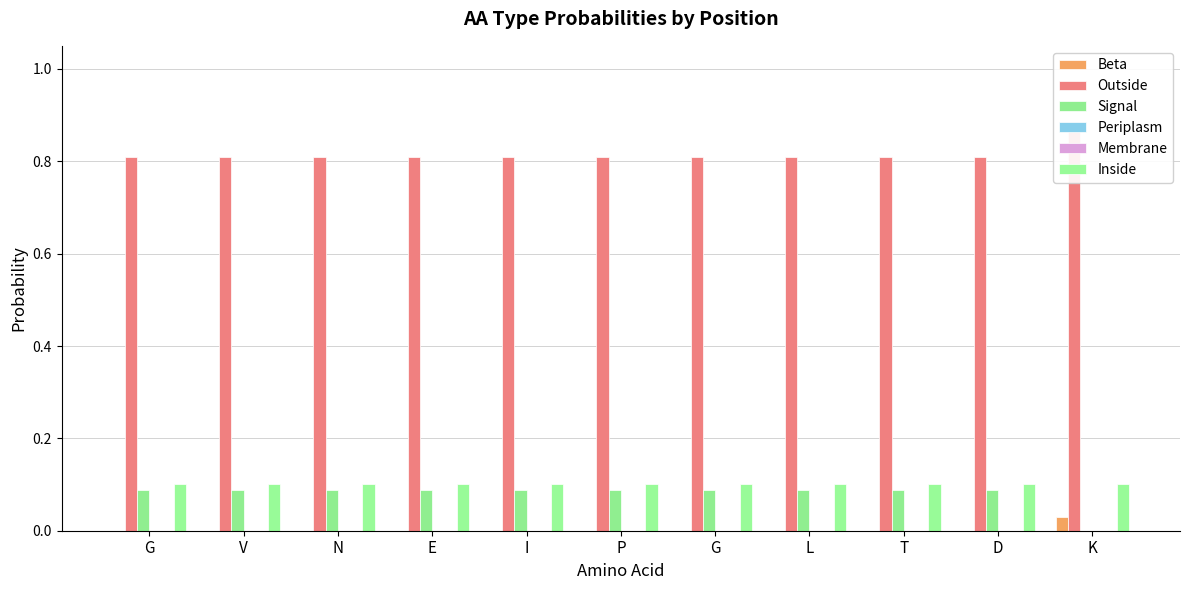

Are the bars horizontal?

No